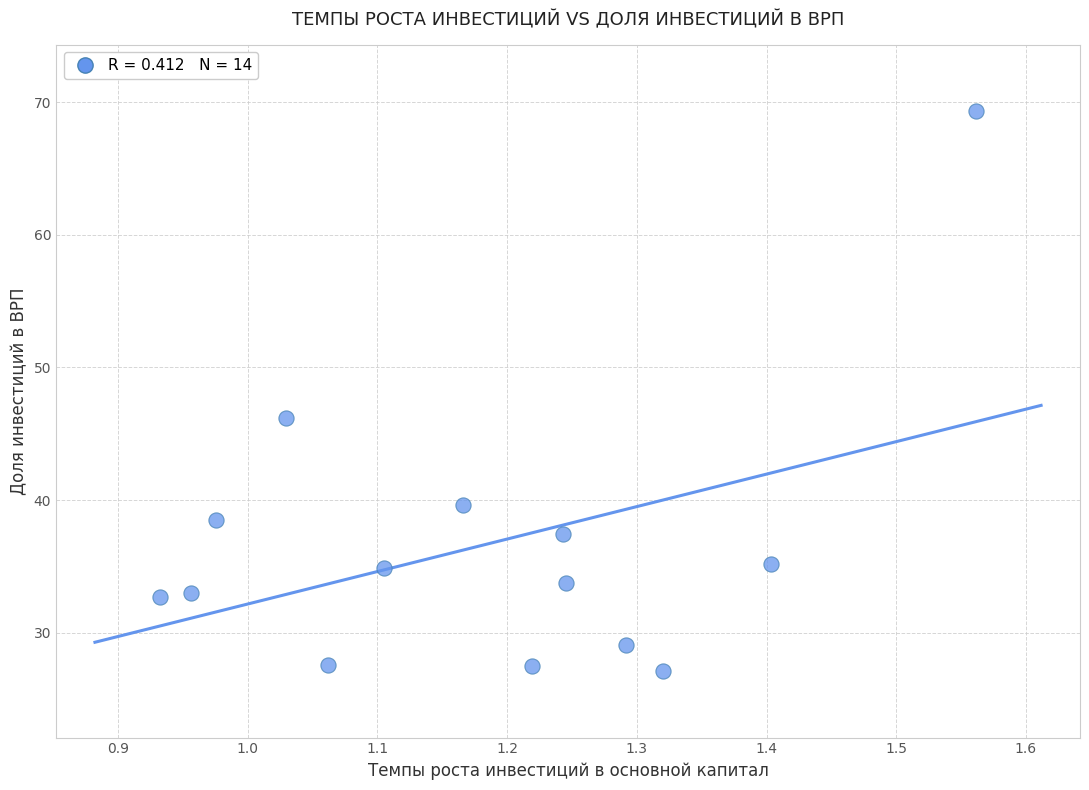

What is the range of Y values (max minus min)?

42.2